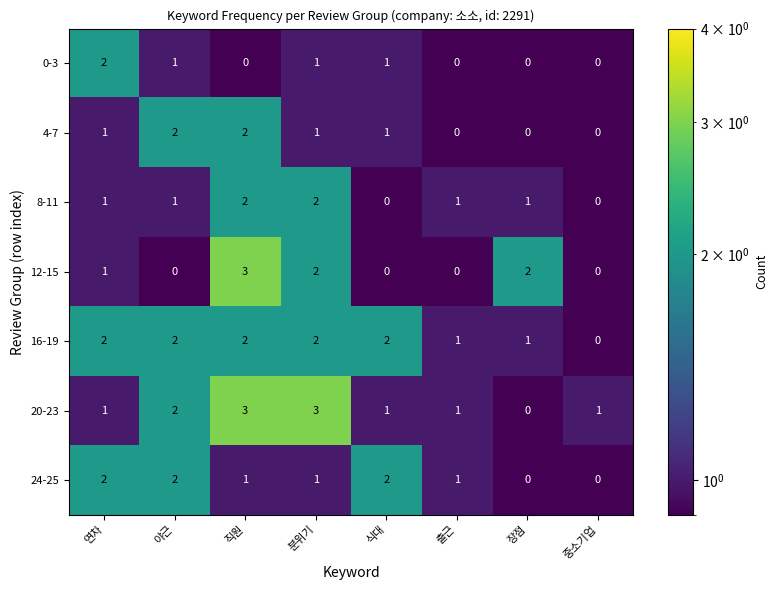

At which category is the sum across all series the highest?

직원